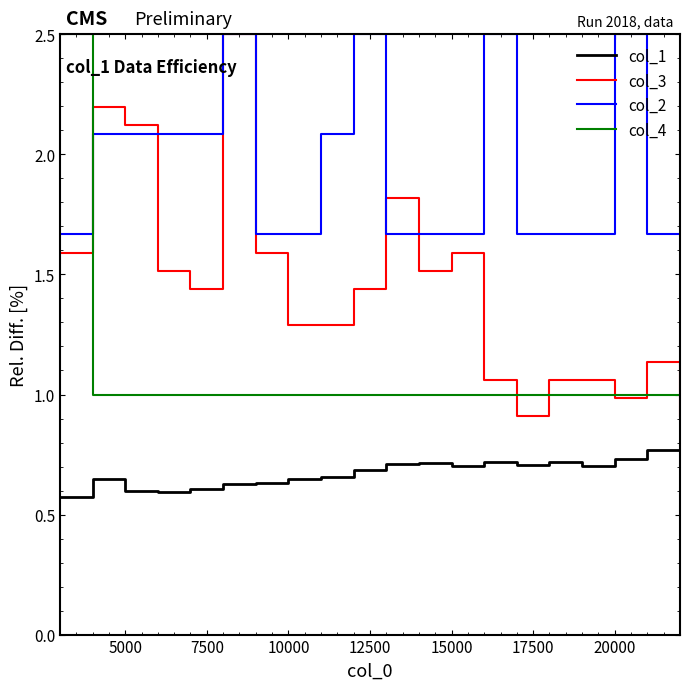

What is the maximum value shown in the chart?

2.5